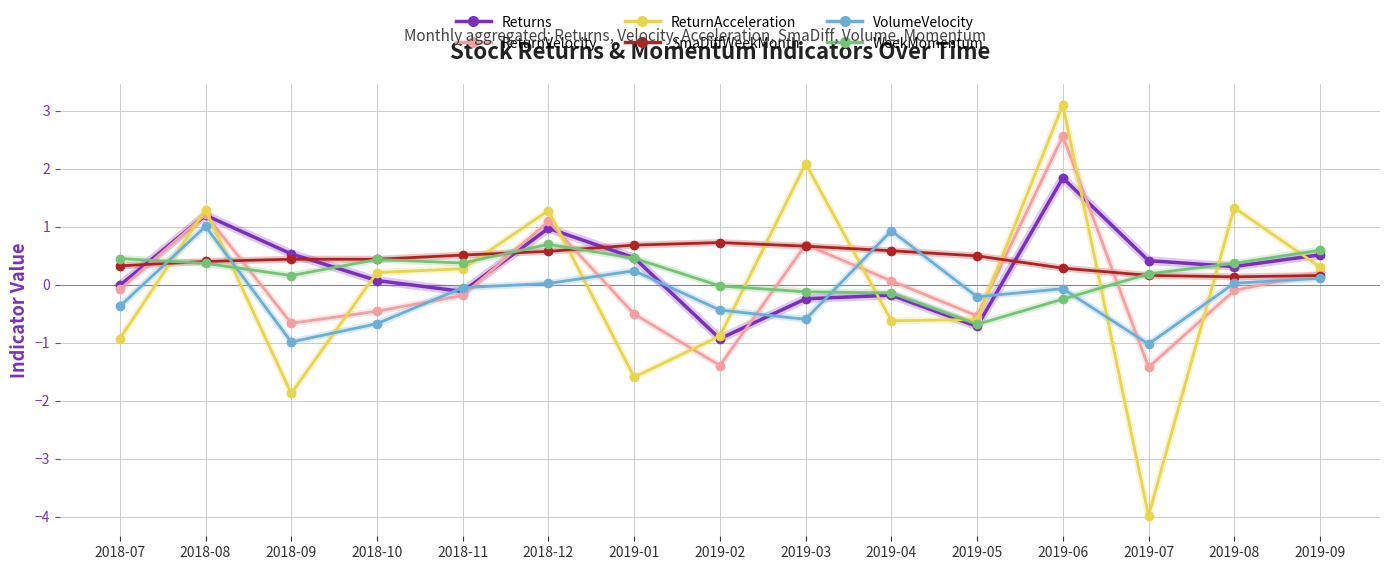

The value of SmaDiffWeekMonth at 2019-04 is 0.6. True or false?

True